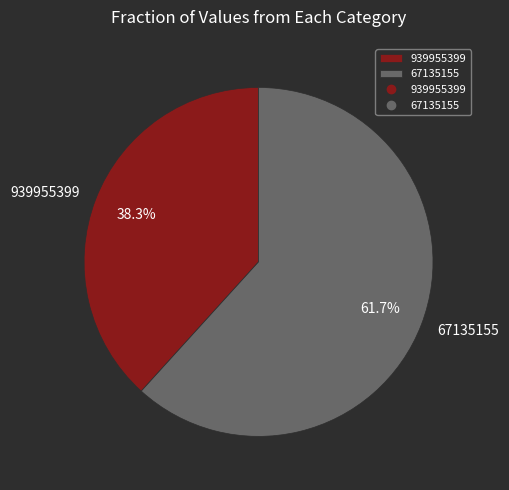

Which has a higher value, 939955399 or 67135155?

67135155